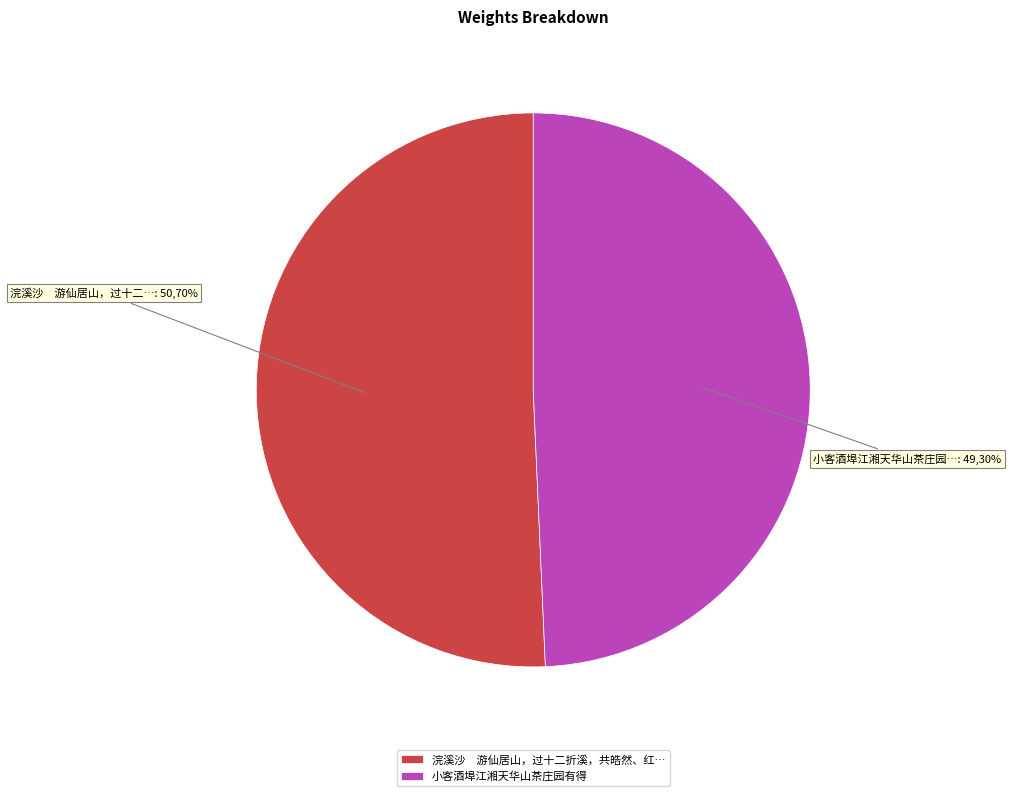

What is the smallest slice in the pie chart?

小客酒埠江湘天华山茶庄园有得